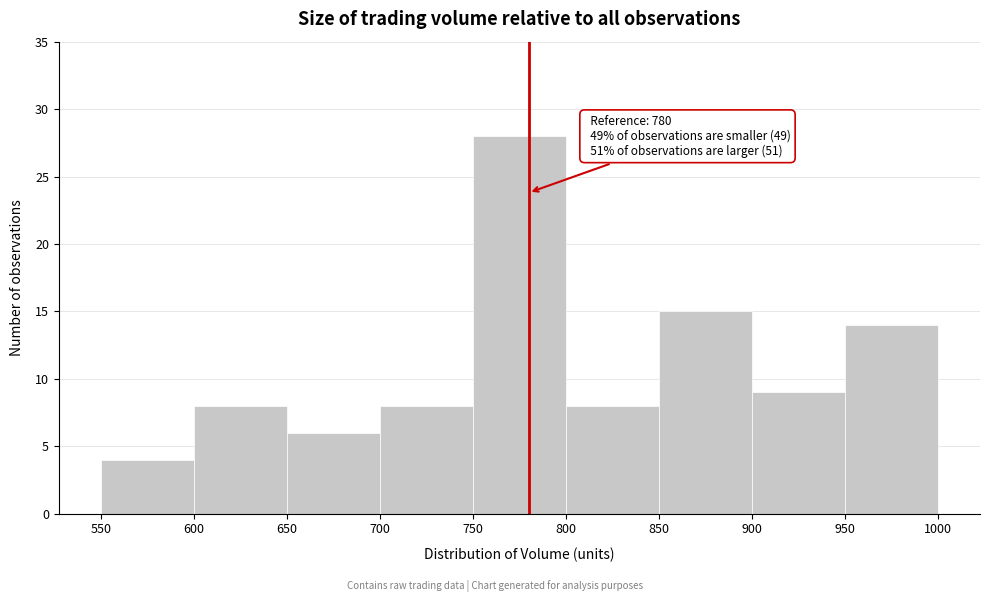

Which range on the x-axis has the tallest bar?

750 to 800